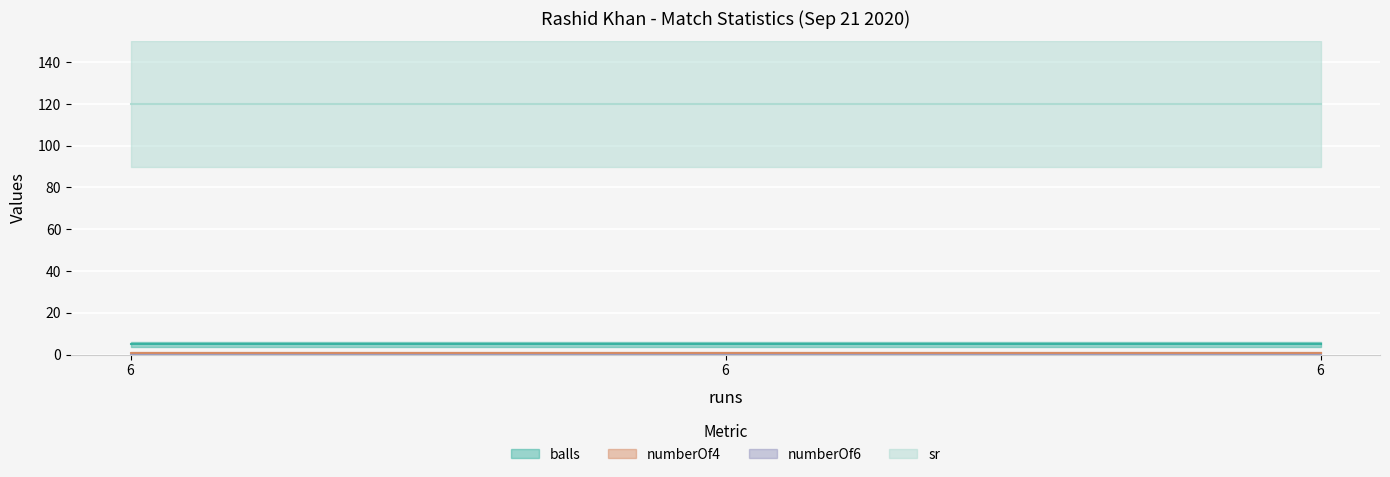

What is the value of the balls point at the 1st from the left?

5